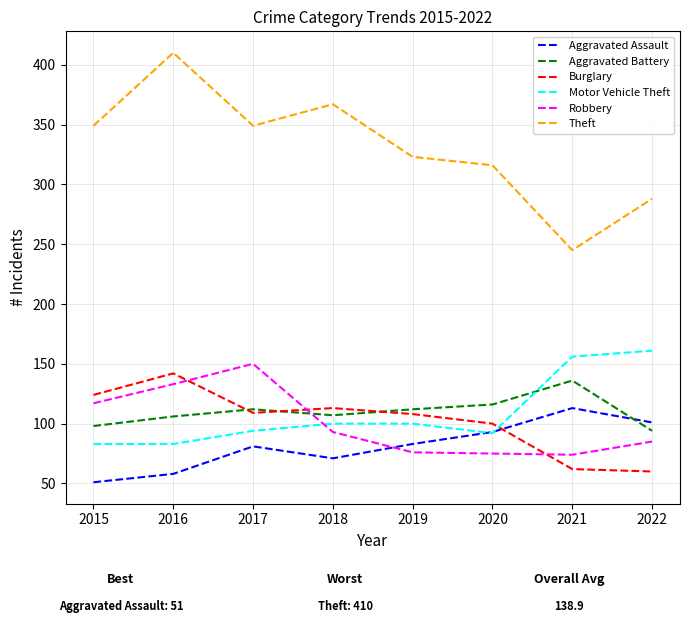

What is the minimum value shown in the chart?

51